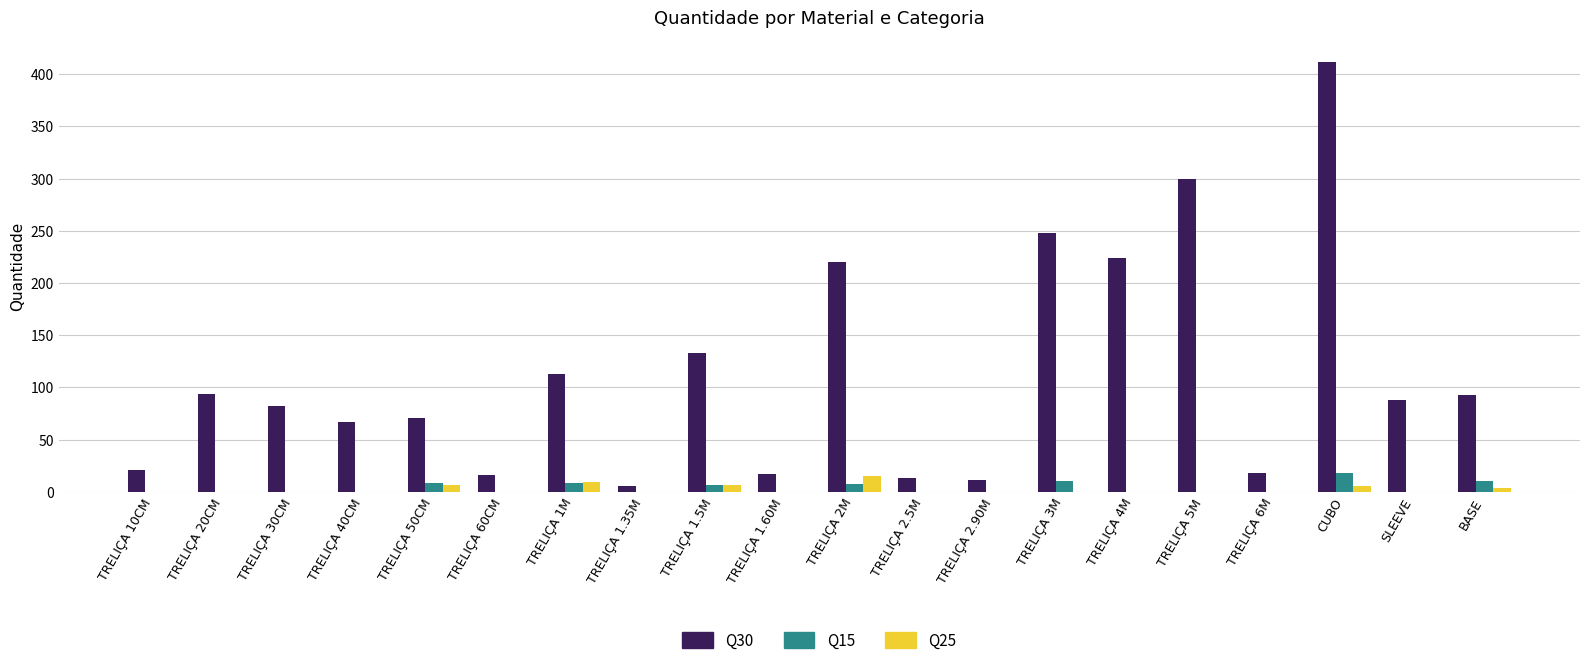

What is the average value of the Q25 series?

2